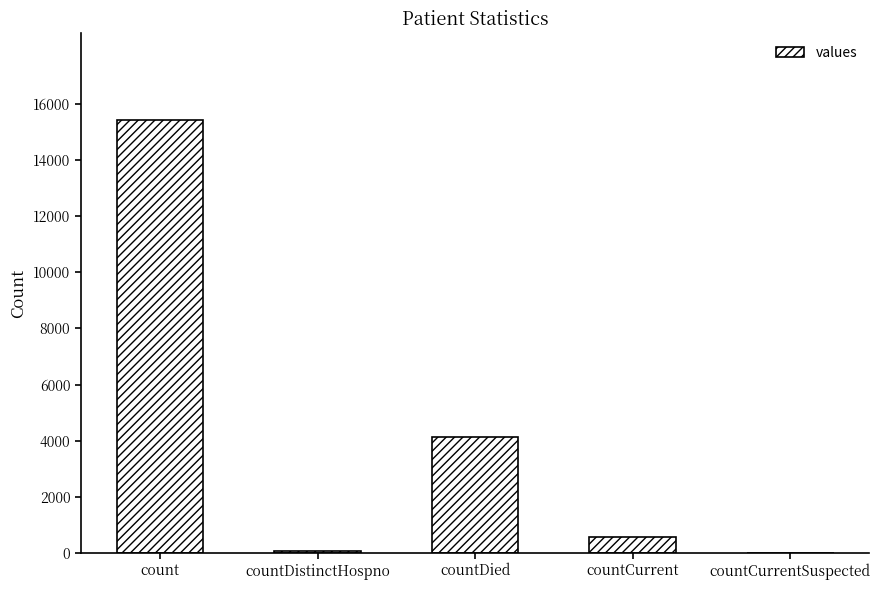

Which label corresponds to the largest value in the chart?

count